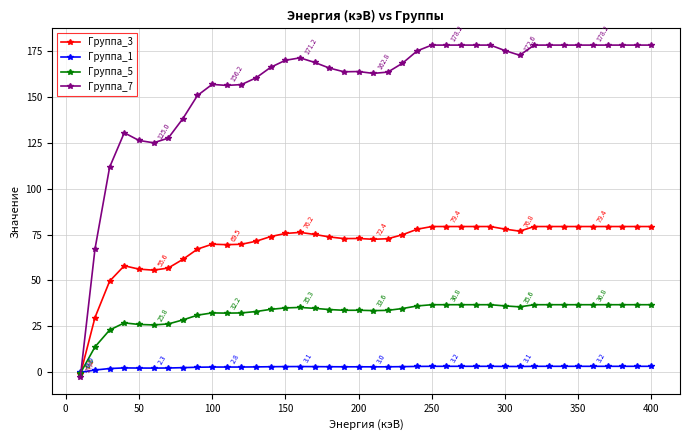

What is the greatest value displayed?

178.2